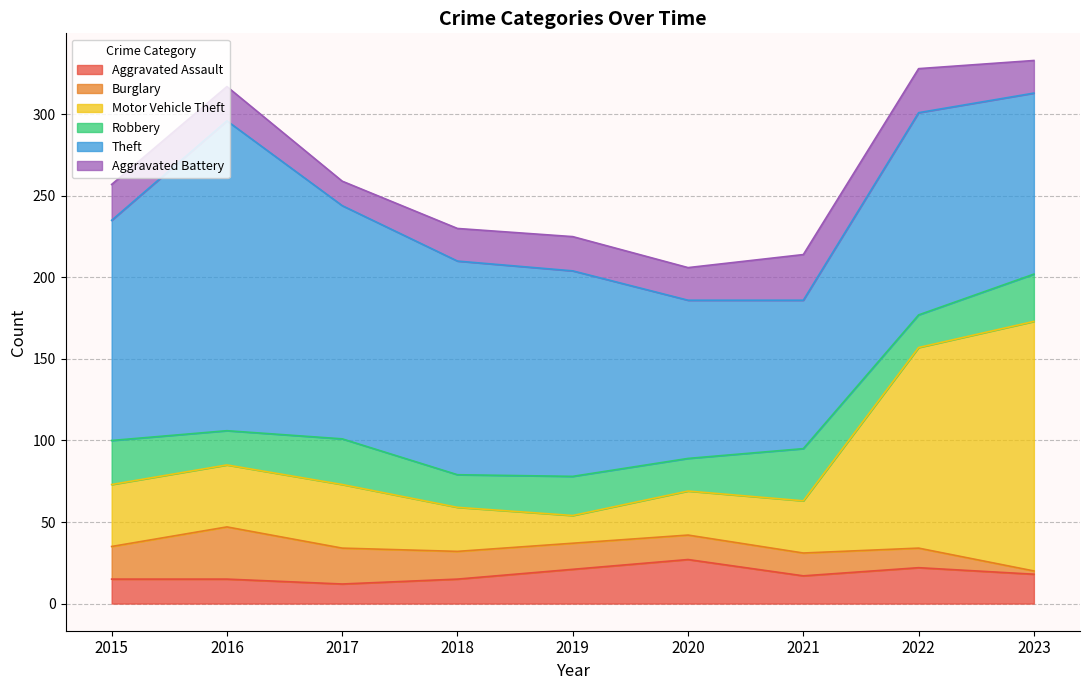

True or false: Burglary and Theft cross at least once.

False